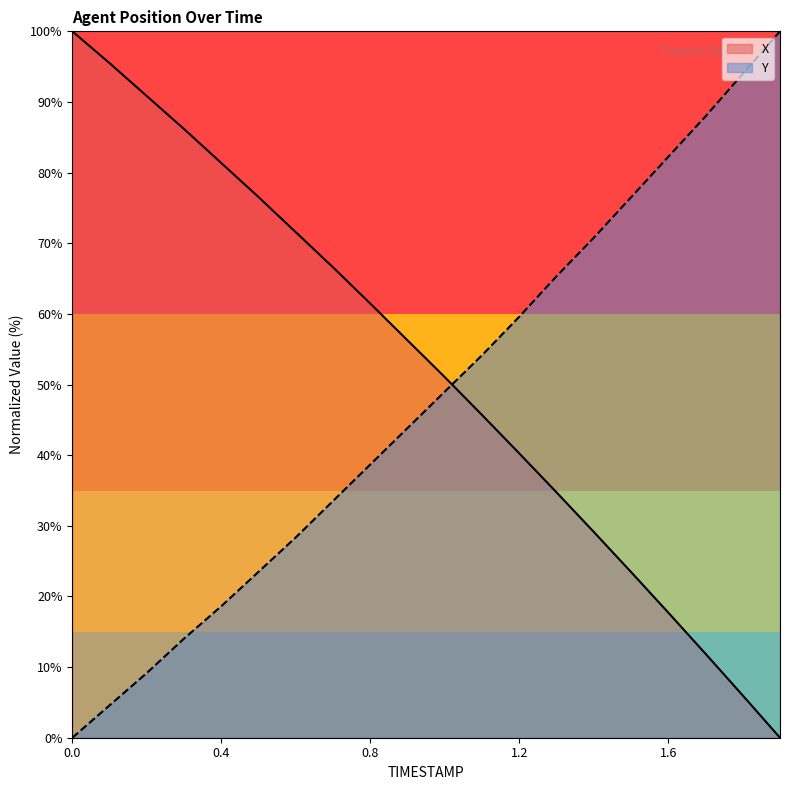

Between 5 and 9, which series saw the biggest shift?

Y